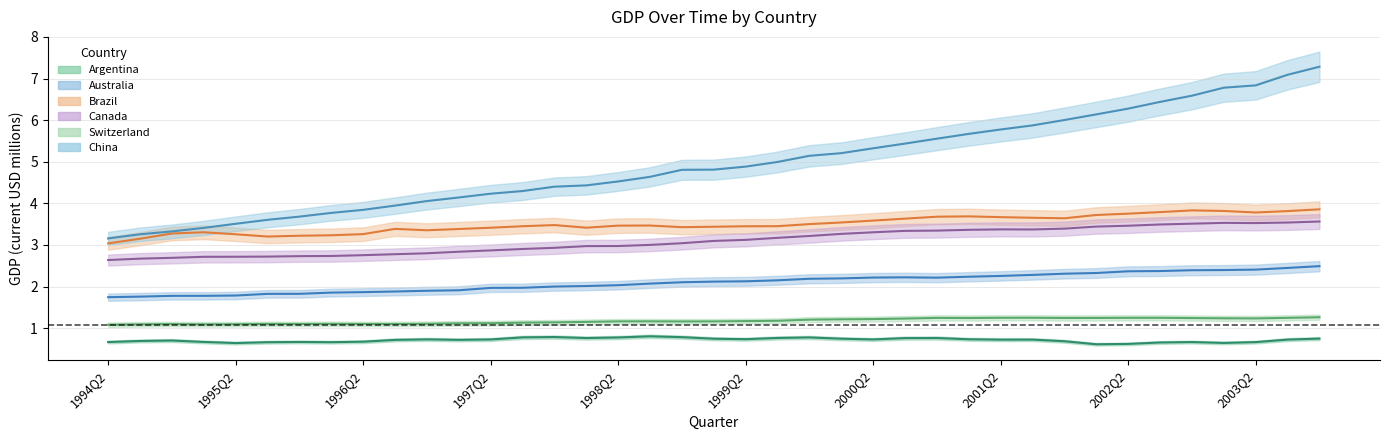

What is the sum of the China values at 1995Q2 and 2003Q2?

10.3